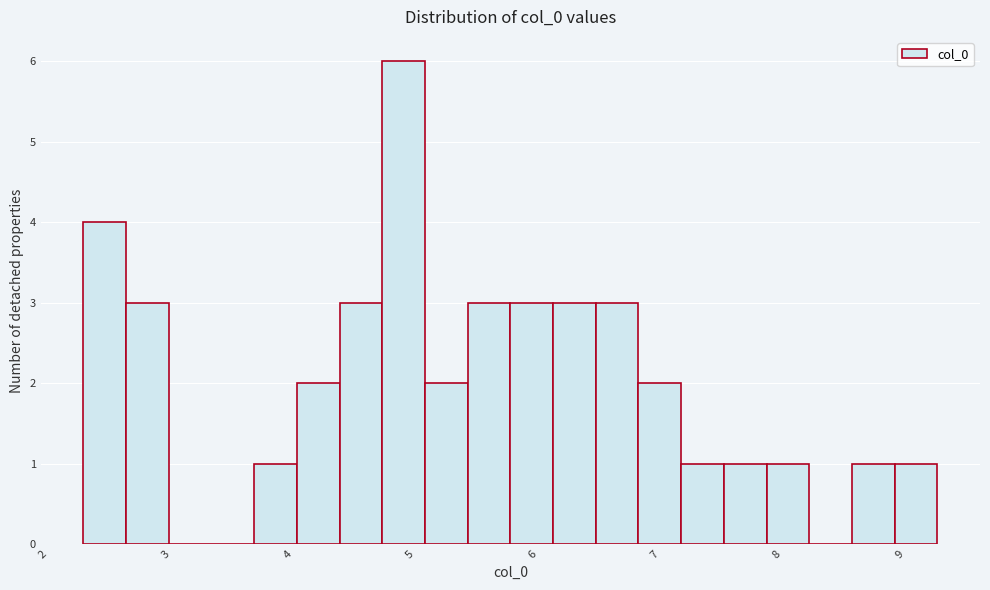

Read against the x-axis, roughly where is the centre of the tallest bar?

4.9